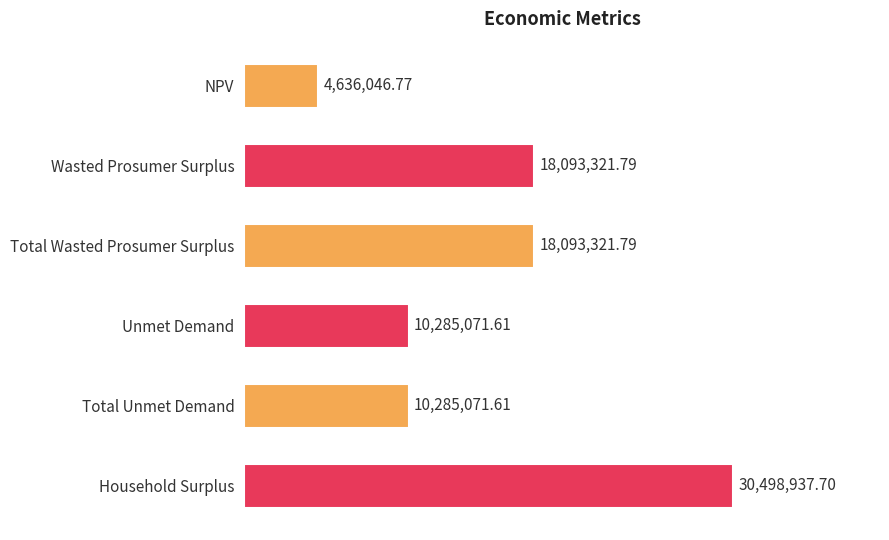

Are the bars horizontal?

Yes